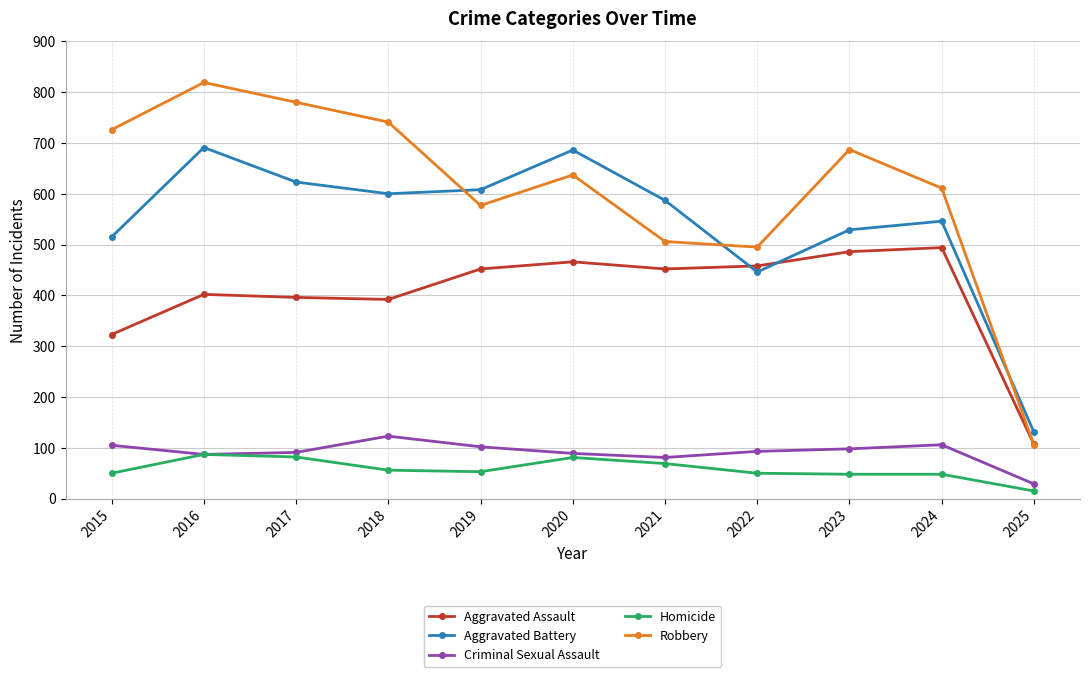

True or false: Aggravated Battery and Criminal Sexual Assault intersect in this chart.

False